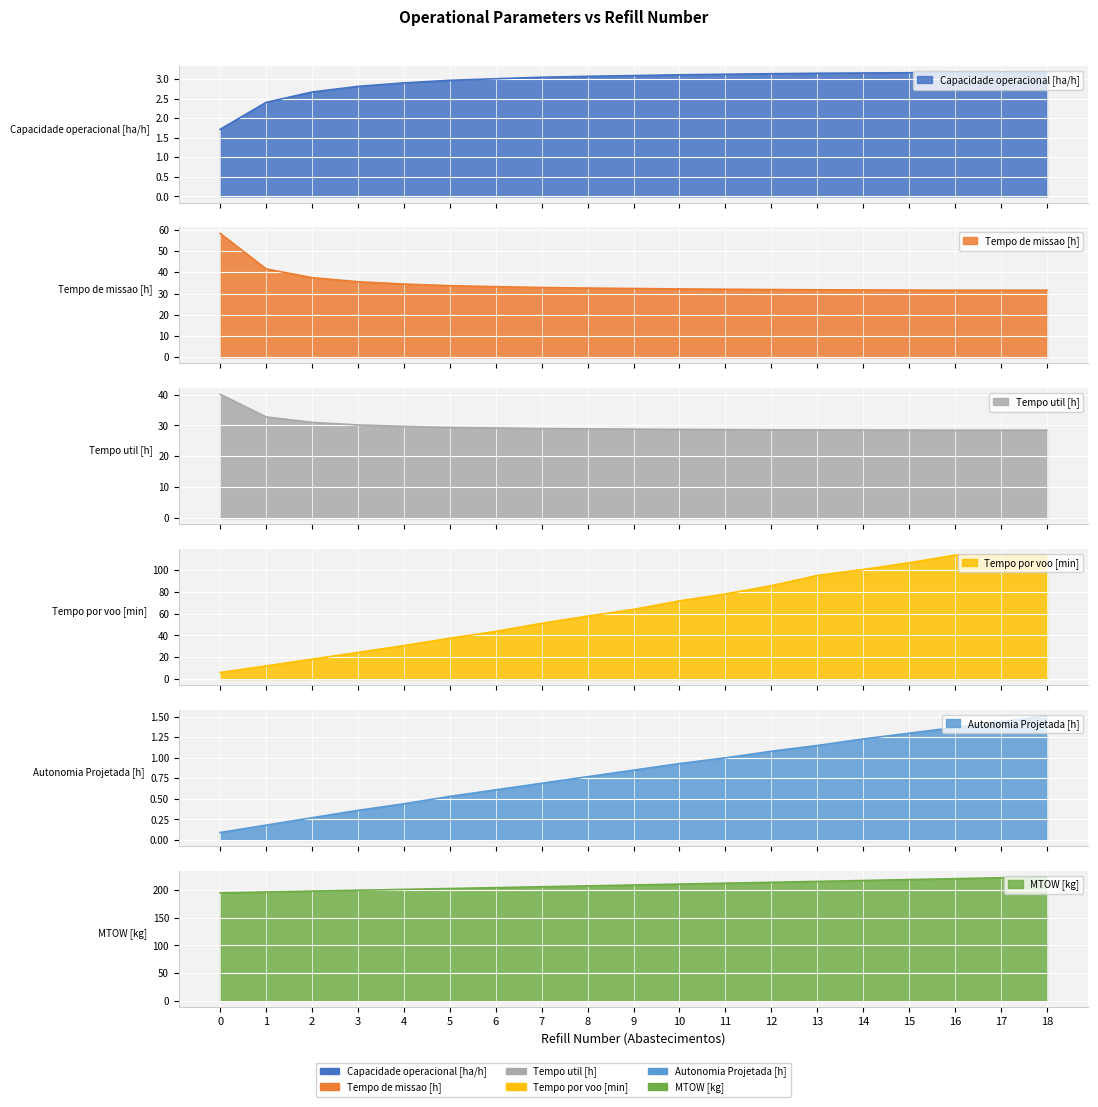

True or false: Tempo util [h] and Autonomia Projetada [h] intersect in this chart.

False